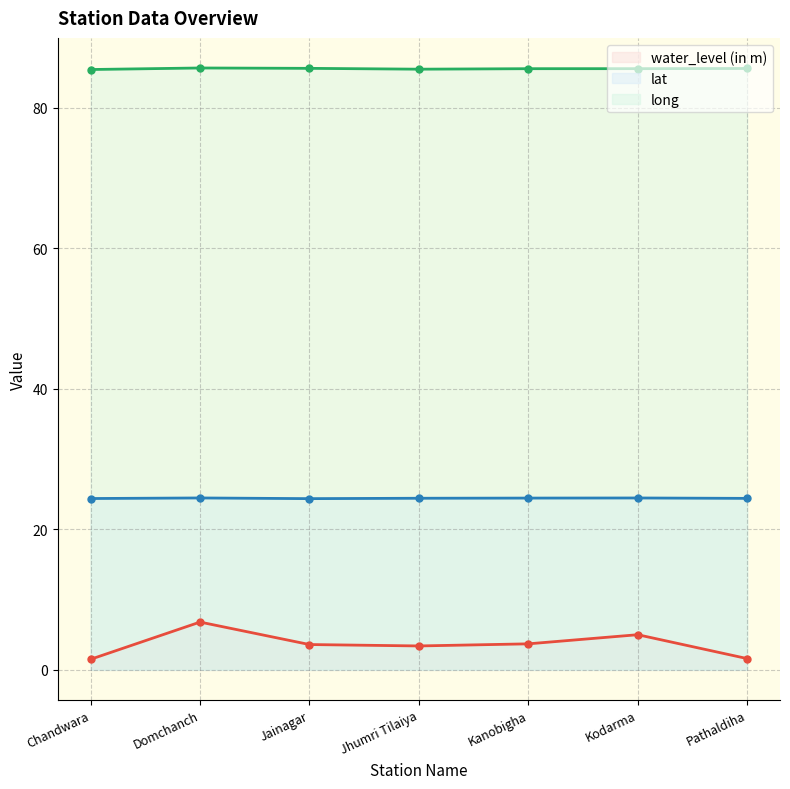

Reading right to left, what are all the values shown in this chart?

water_level (in m): 1.6	5.0	3.7	3.4	3.6	6.8	1.5
lat: 24.4	24.5	24.5	24.4	24.4	24.5	24.4
long: 85.6	85.6	85.6	85.5	85.6	85.7	85.5